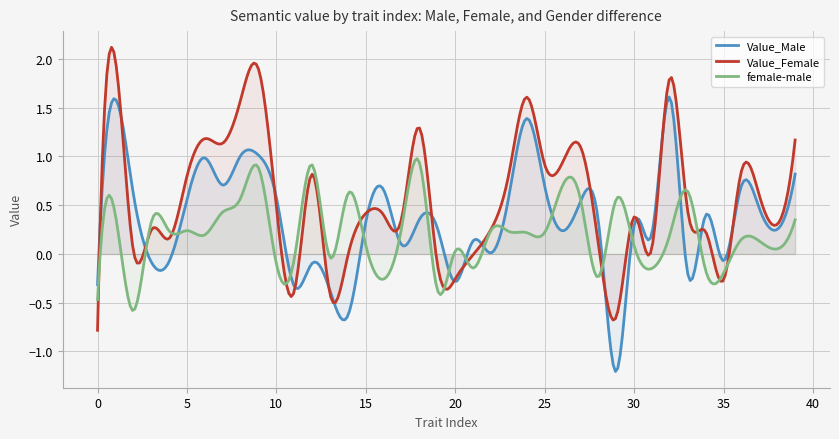

What is the maximum value shown in the chart?

2.0